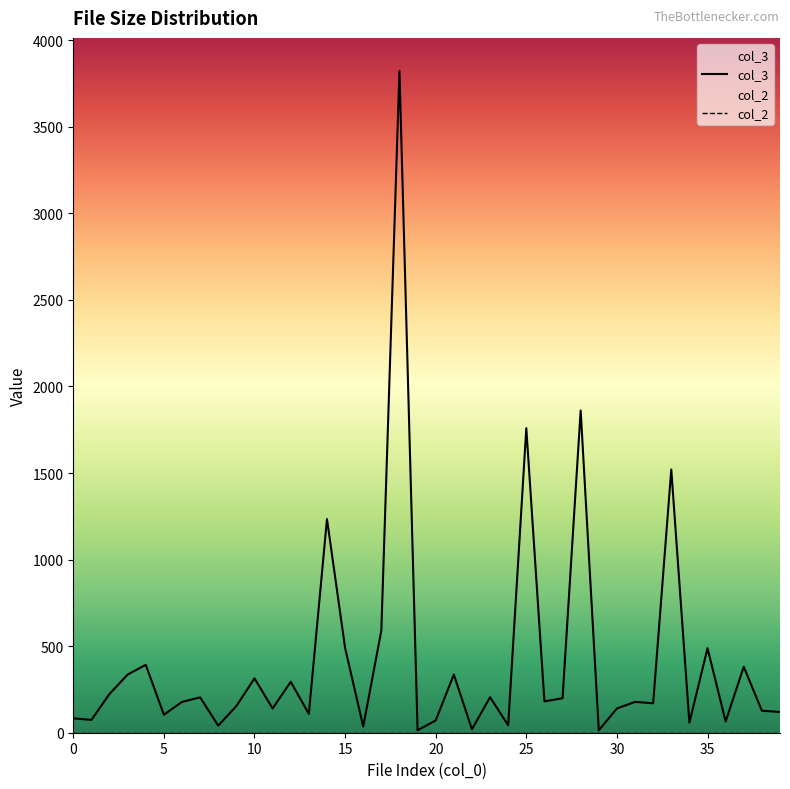

The chart shows a value of 83 at 38. True or false?

False